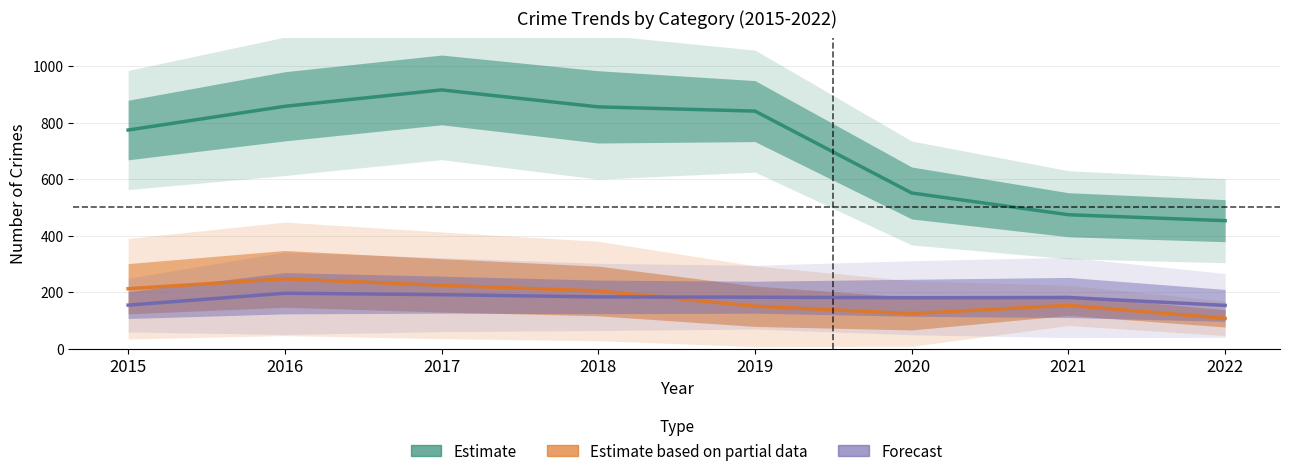

At which category does Forecast reach its first local peak?

2016